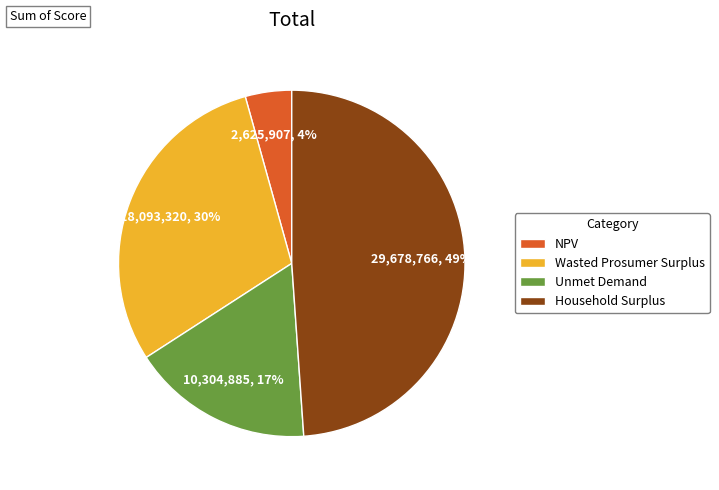

Combined, do NPV and Household Surplus account for over 50%?

Yes